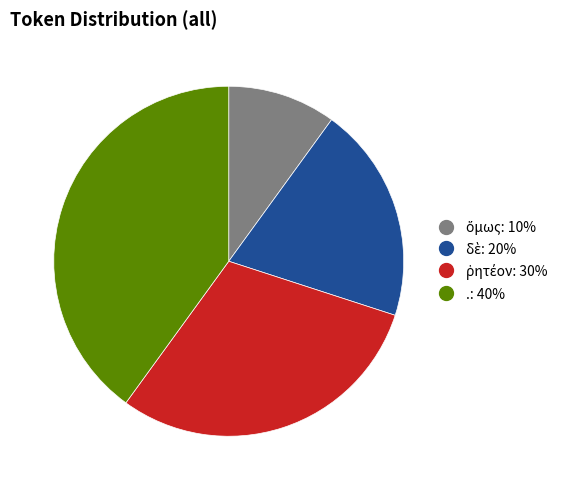

What is the largest slice in the pie chart?

.